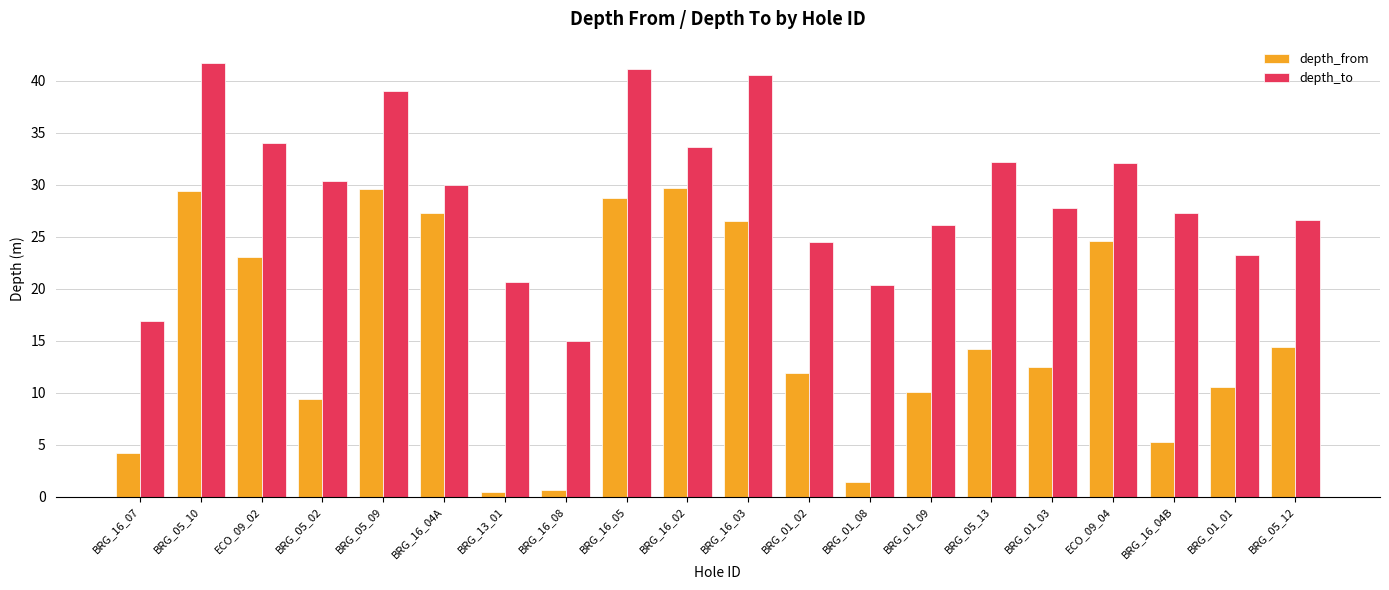

How many series are shown in this chart?

2